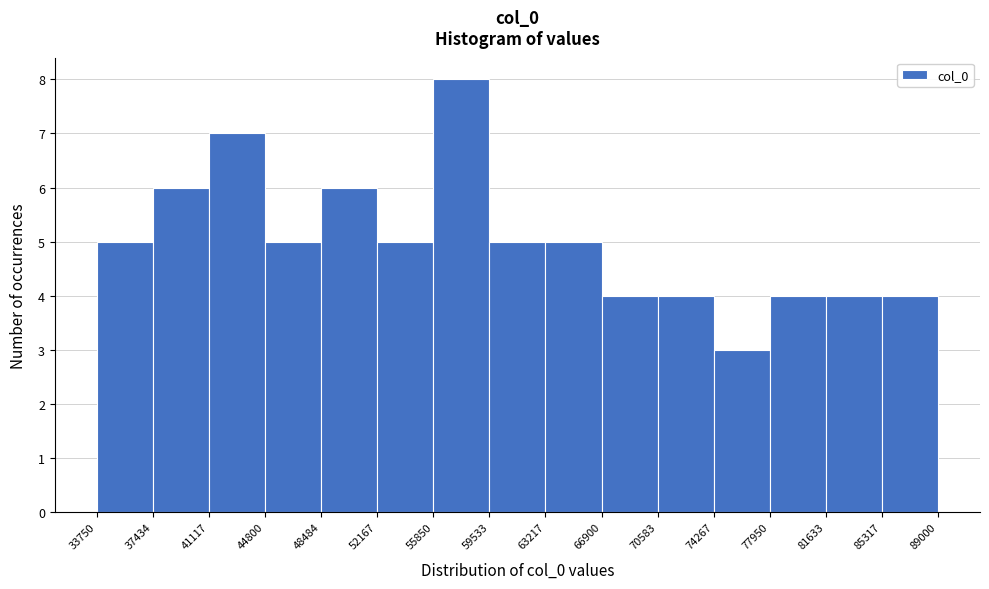

Reading left to right, list every bar in this chart as the range it spans on the x-axis followed by its height. The values are not printed on the chart, so give them approximately, as read against the axis.

33750 to 37434: 5
37434 to 41117: 6
41117 to 44800: 7
44800 to 48484: 5
48484 to 52167: 6
52167 to 55850: 5
55850 to 59533: 8
59533 to 63217: 5
63217 to 66900: 5
66900 to 70583: 4
70583 to 74267: 4
74267 to 77950: 3
77950 to 81633: 4
81633 to 85317: 4
85317 to 89000: 4